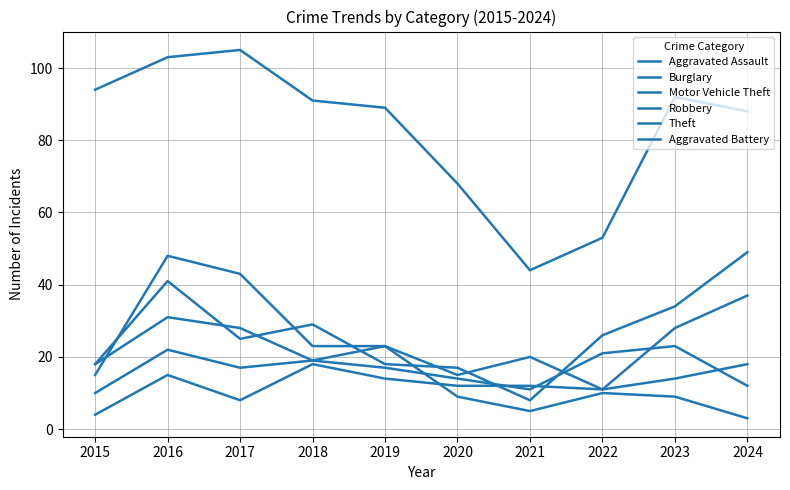

At which label is Robbery closest to 29?

2023